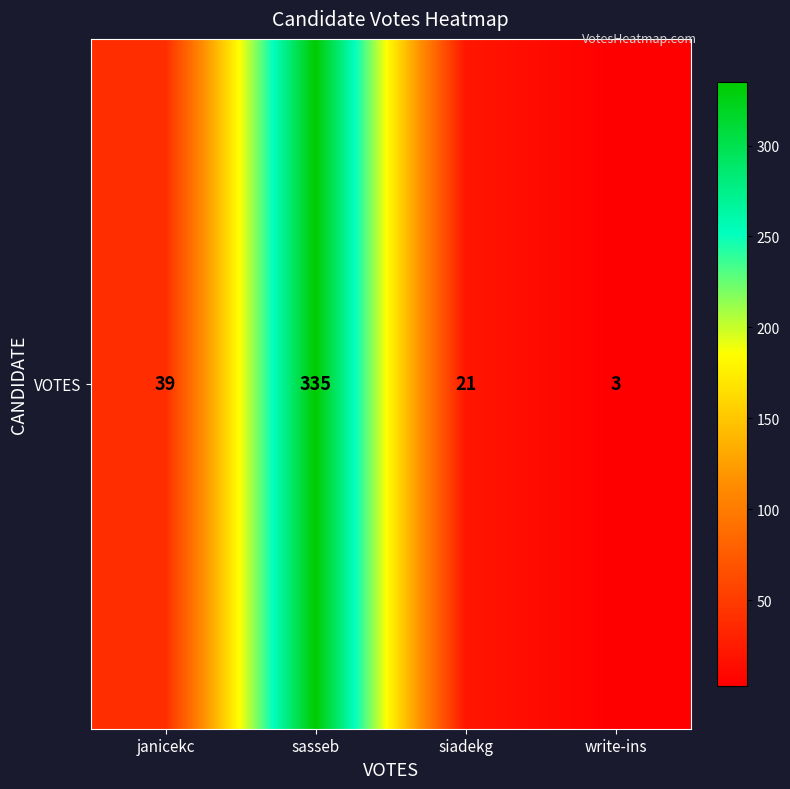

What is the sum of the values at write-ins and sasseb?

338